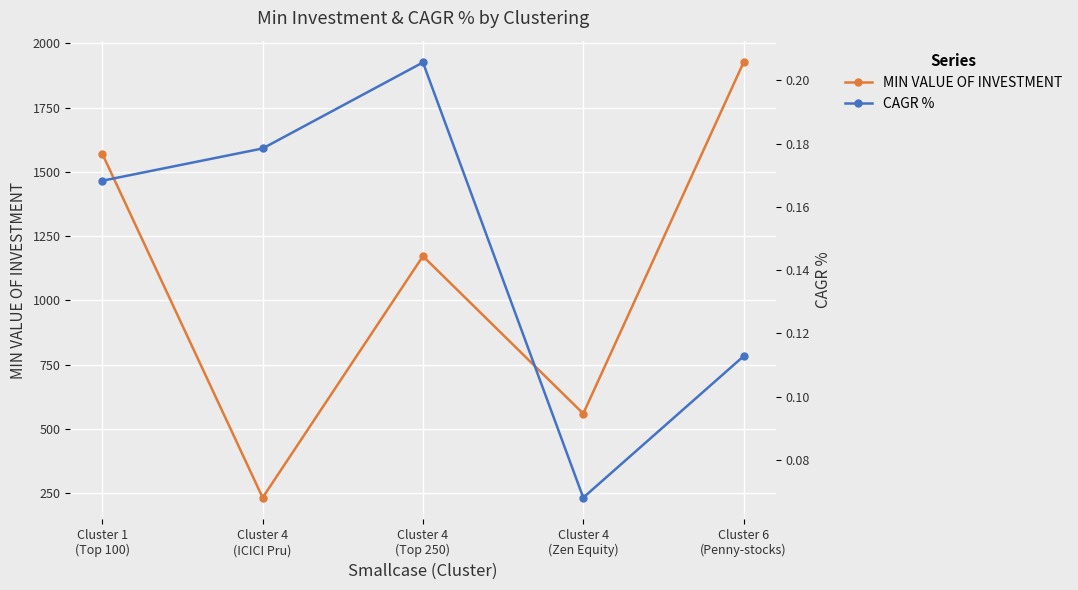

Is the value of CAGR % at Cluster 4
(ICICI Pru) greater than the value of MIN VALUE OF INVESTMENT at Cluster 4
(Top 250)?

No